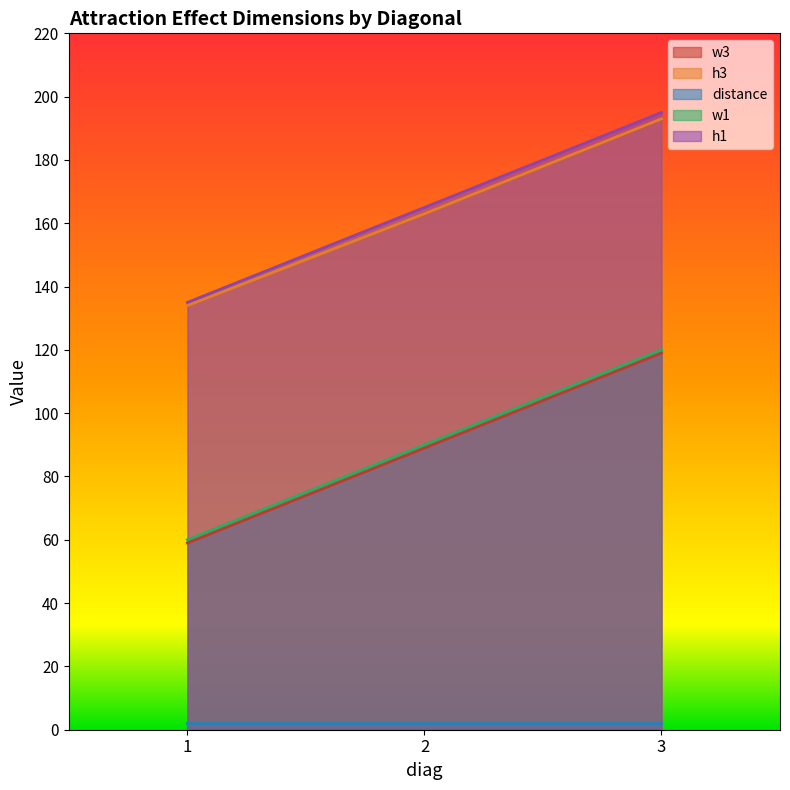

Is it true that w3 equals 33 at 1?

False